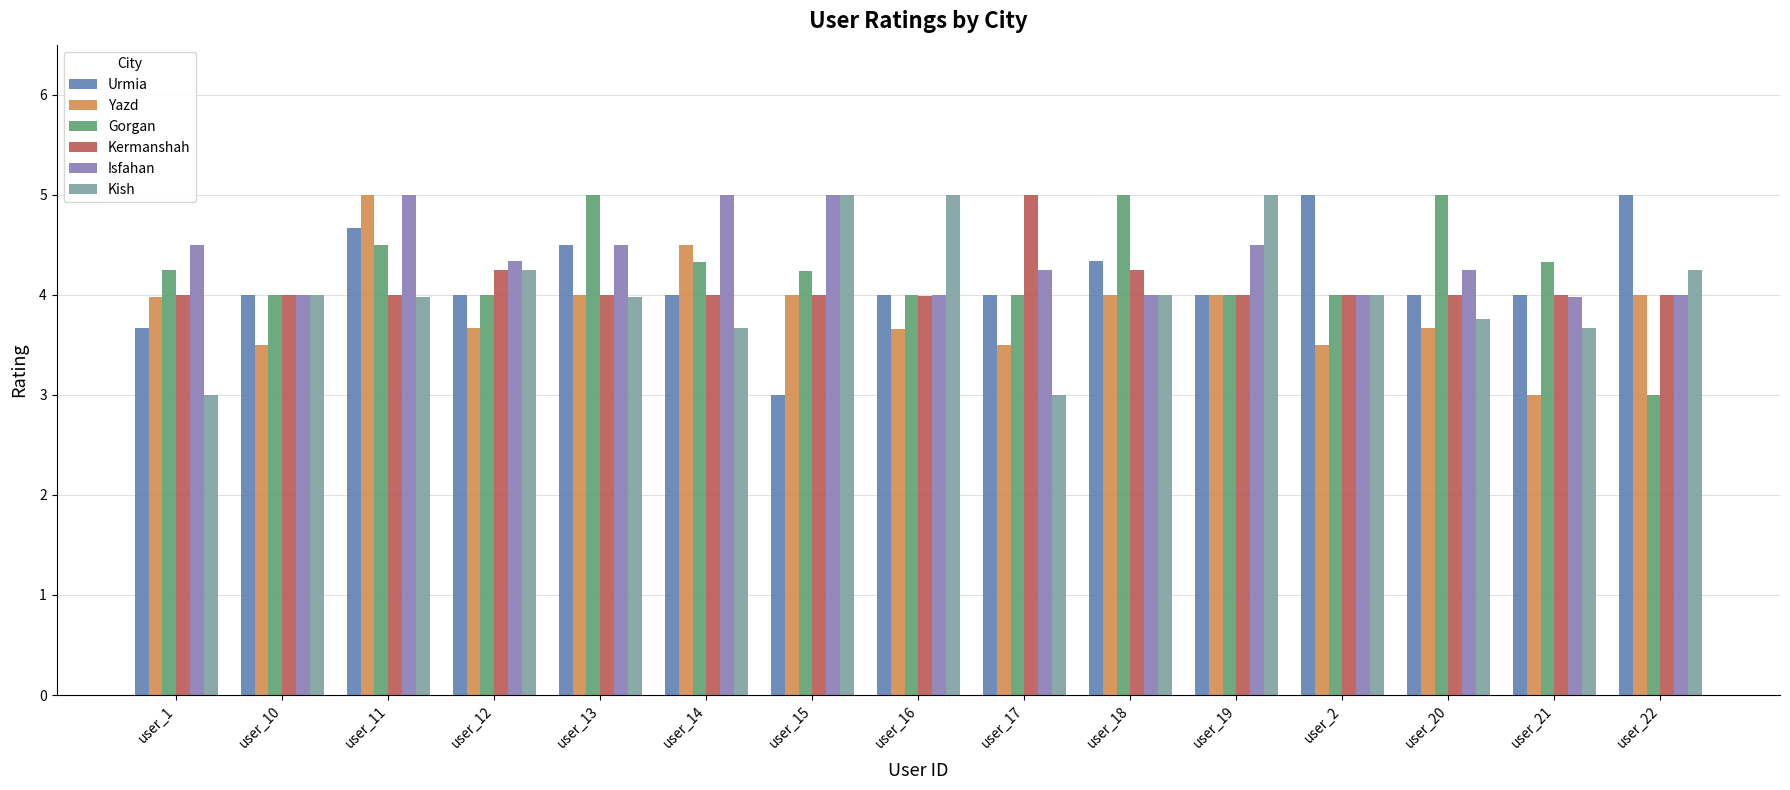

Is the value of Isfahan at user_12 greater than the value of Kermanshah at user_15?

Yes